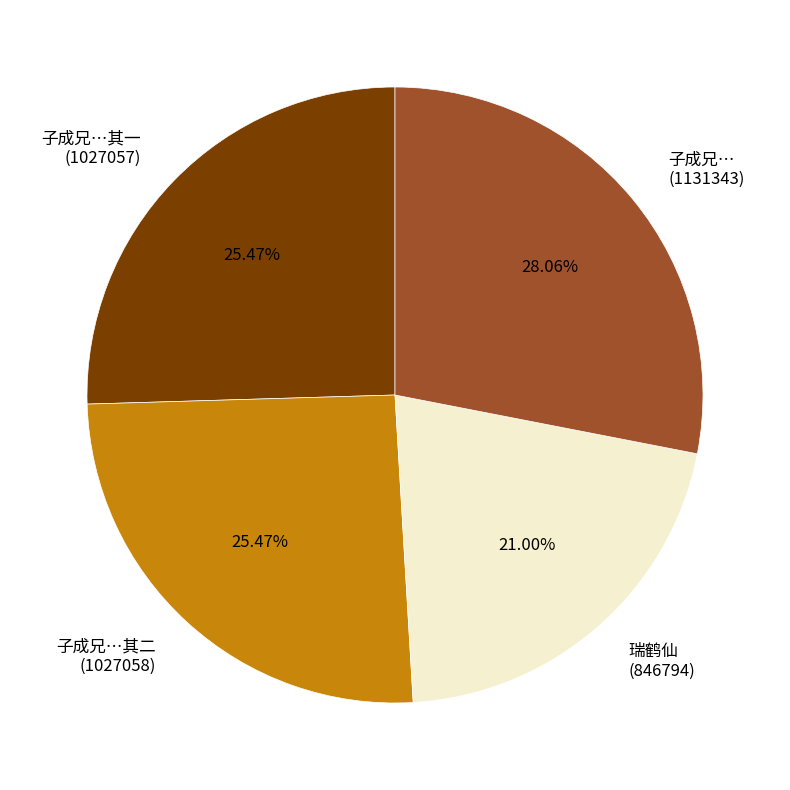

Is there any slice that represents more than half of the pie?

No